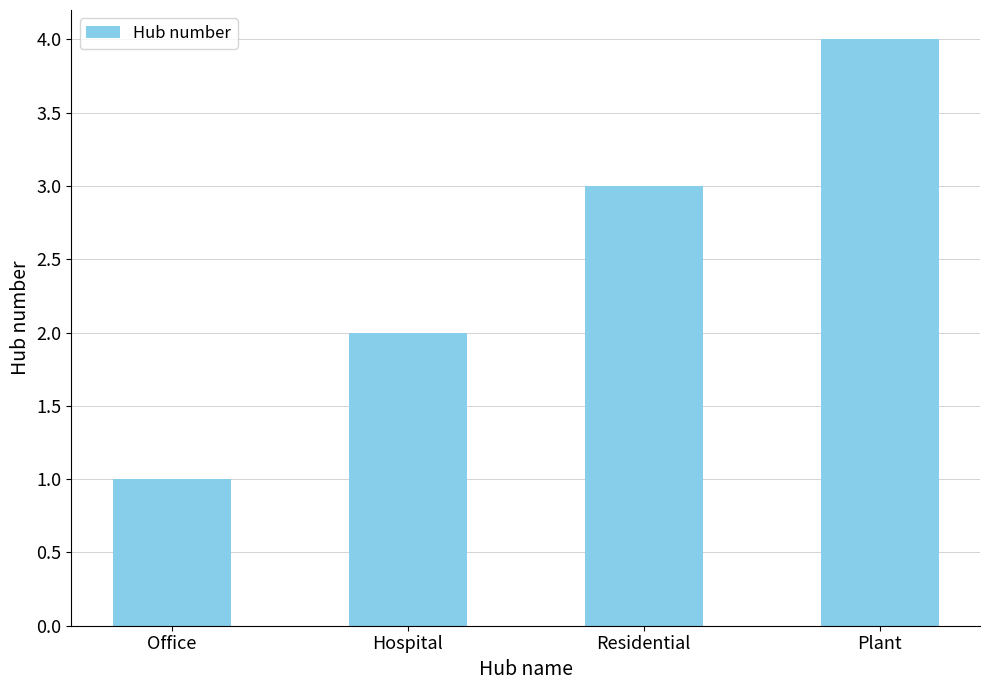

What is the ratio of the value at Residential to the value at Hospital?

1.5